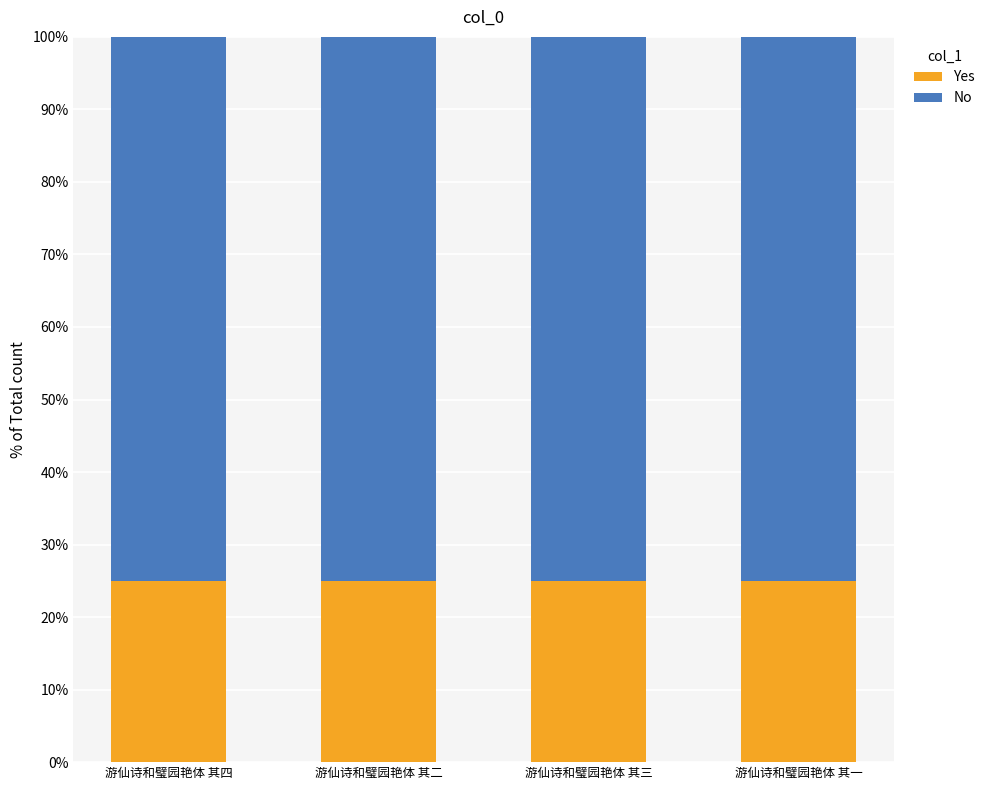

What is the total value across all series at 游仙诗和璧园艳体 其四?

100.0